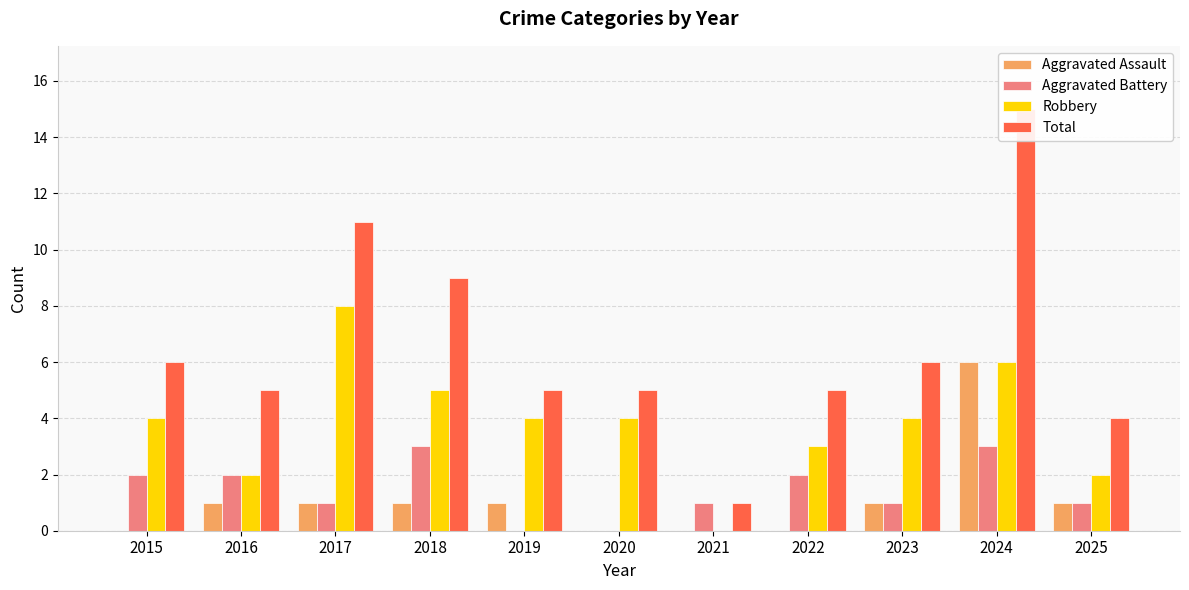

At which label does Aggravated Assault reach its peak?

2024